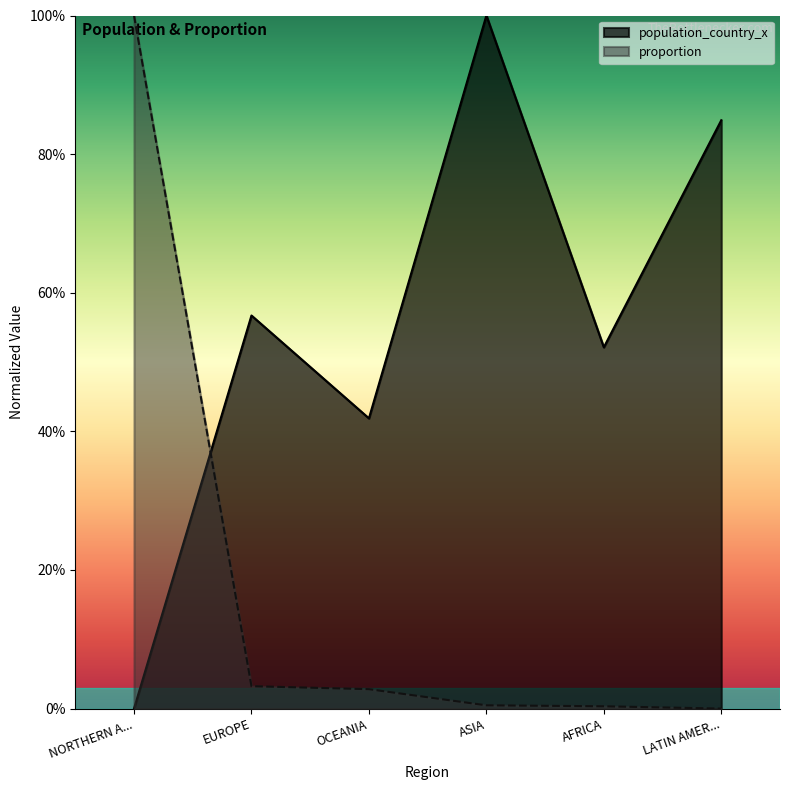

The value of population_country_x at AFRICA is 52.1. True or false?

True